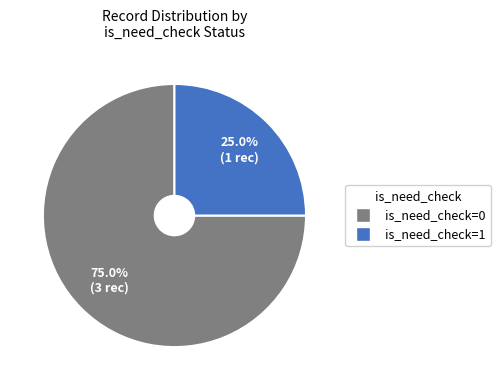

Does is_need_check=1 account for over 50% of the chart?

No